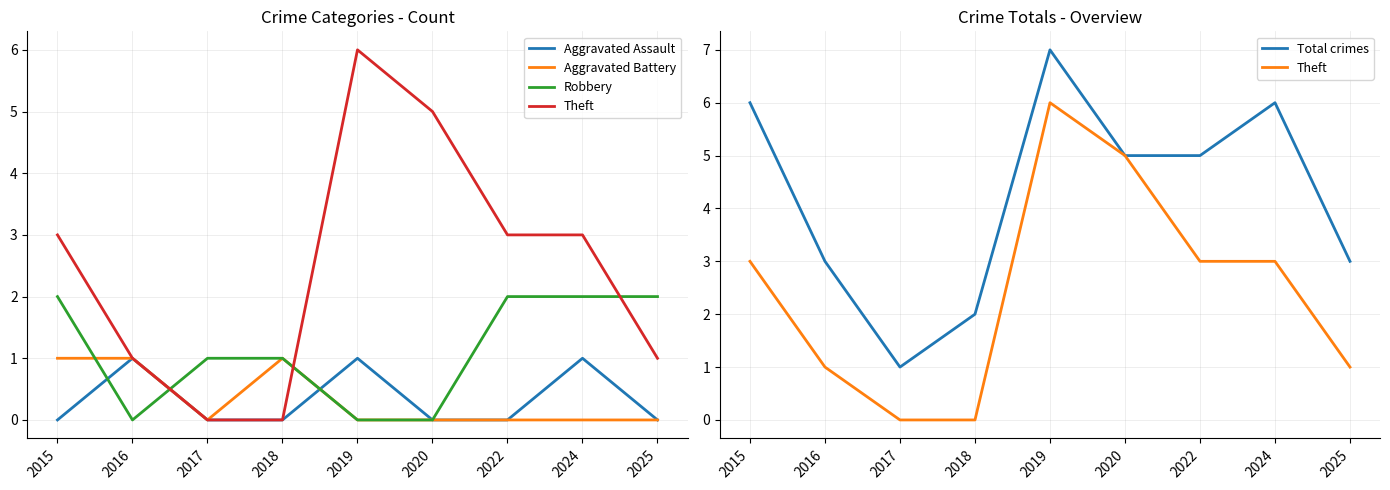

List the labels in order of Theft value, smallest first.

2017, 2018, 2016, 2025, 2015, 2022, 2024, 2020, 2019